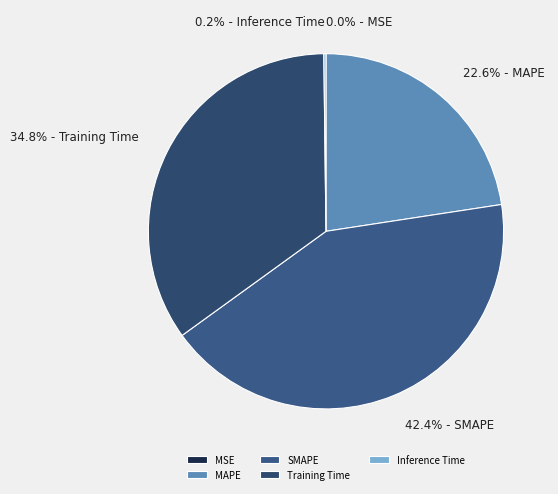

To the nearest percent, what portion does MAPE represent?

23%